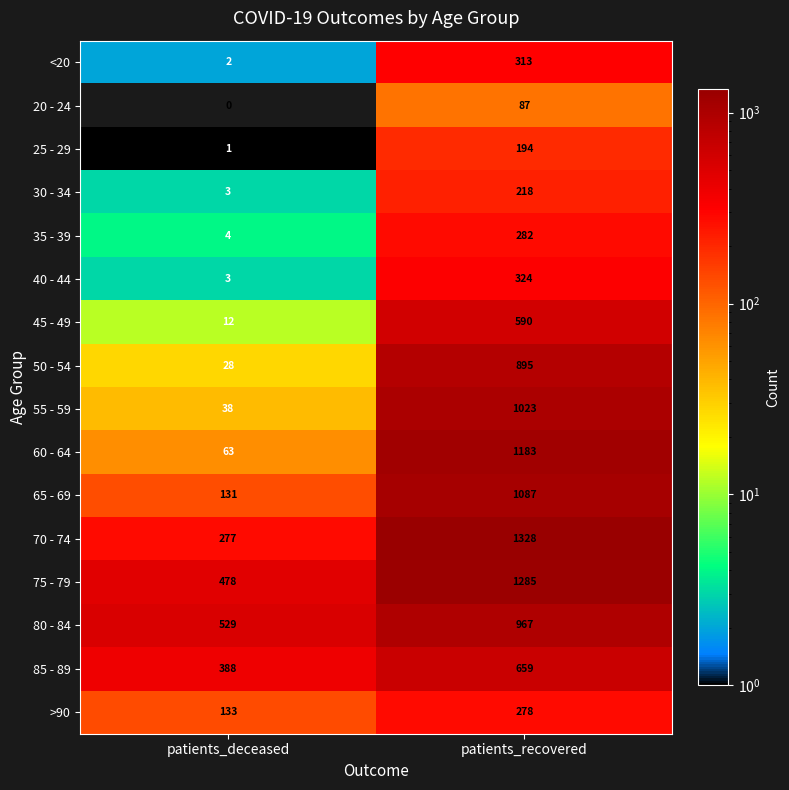

Rank the categories by 40 - 44 value from highest to lowest.

patients_recovered, patients_deceased